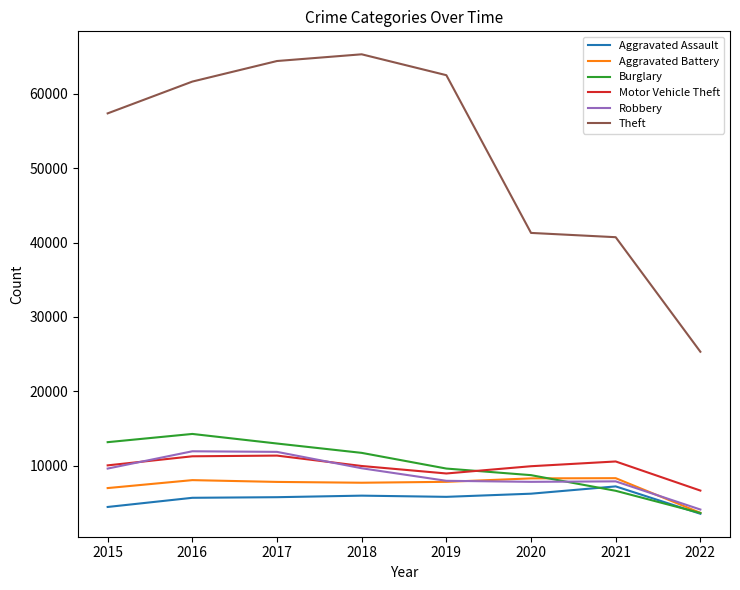

Between 2020 and 2022, which series saw the biggest shift?

Theft